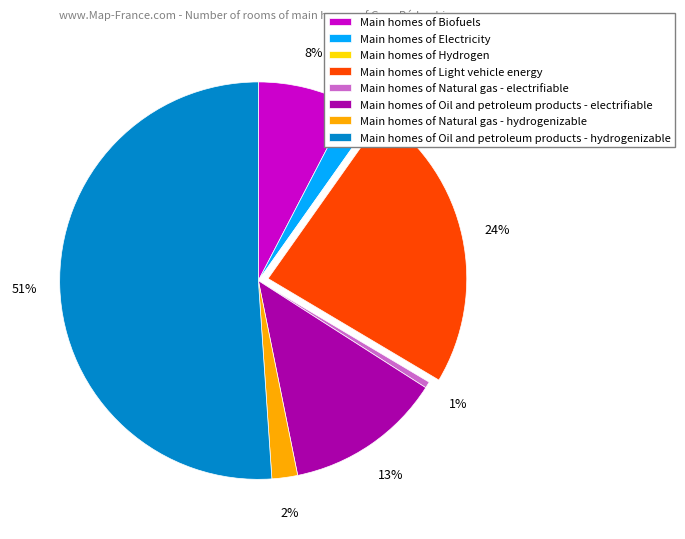

Combined, what portion of the pie is Oil and petroleum products - electrifiable and Natural gas - hydrogenizable?

14.9%